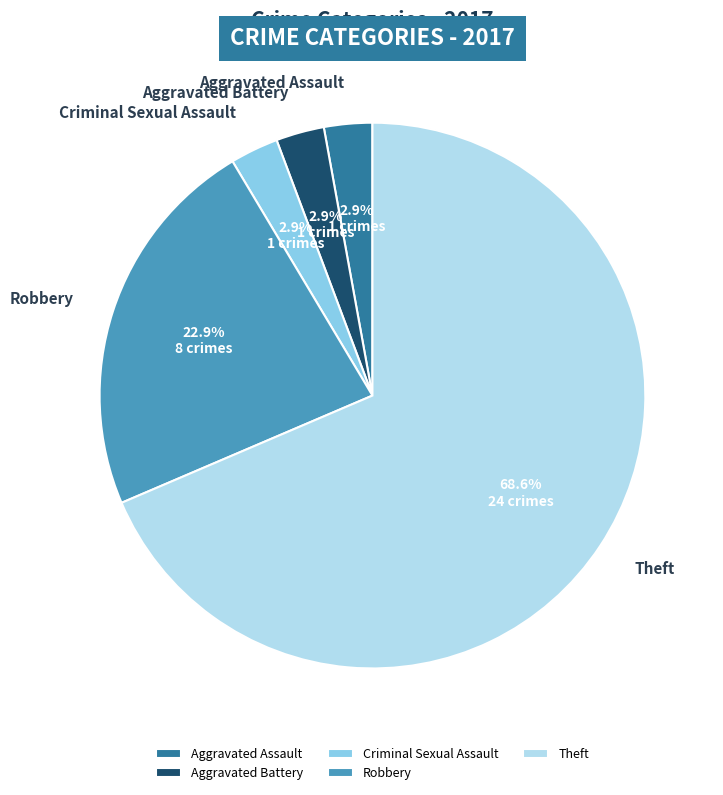

How many slices are in this pie chart?

5